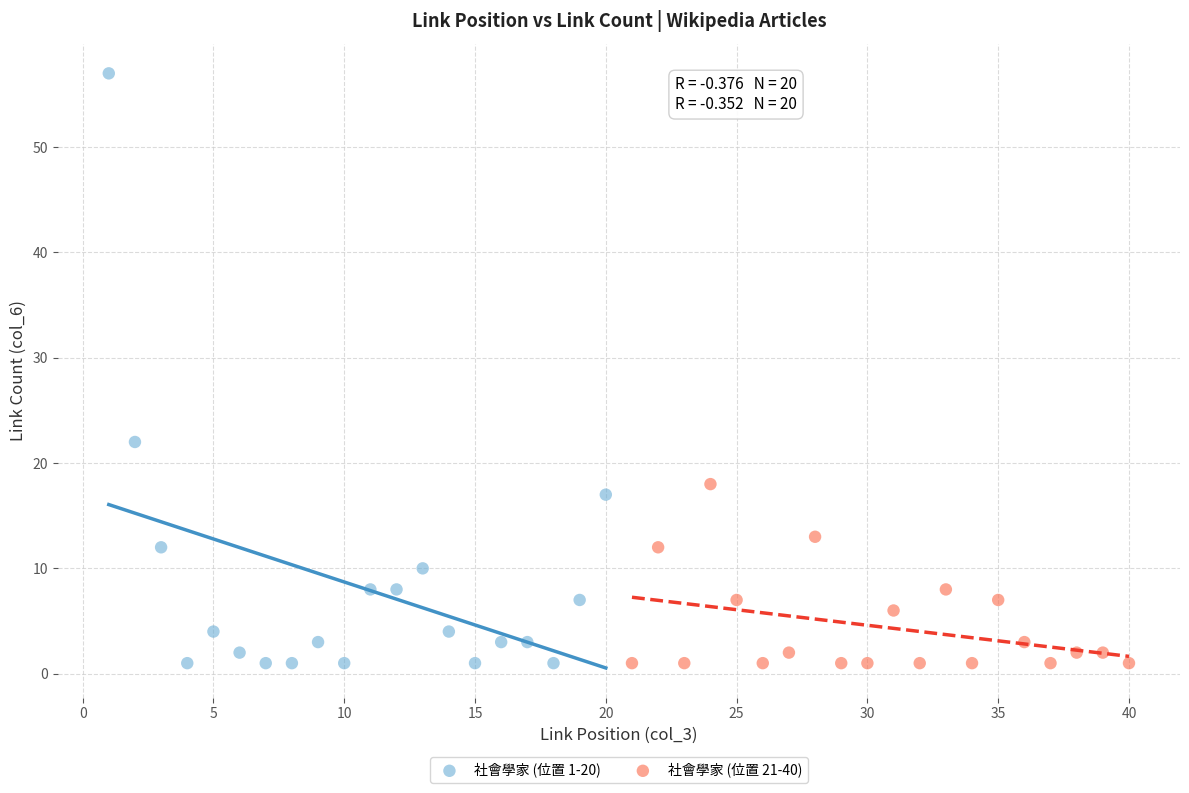

Which series has the largest Y range (max minus min)?

社會學家 (位置 1-20)